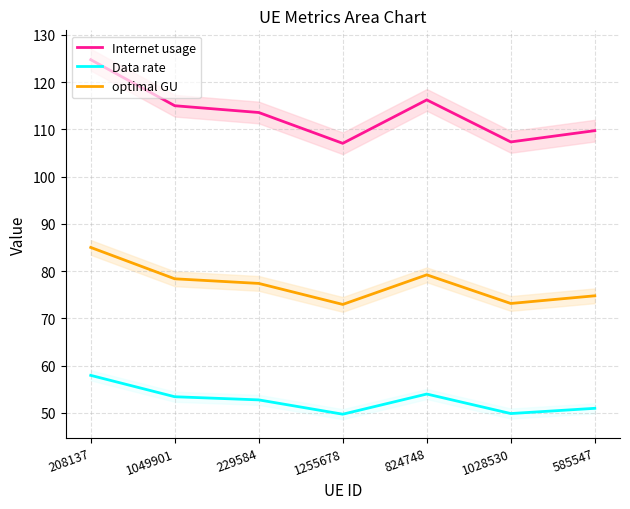

What is the total value across all series at 1028530?

230.4